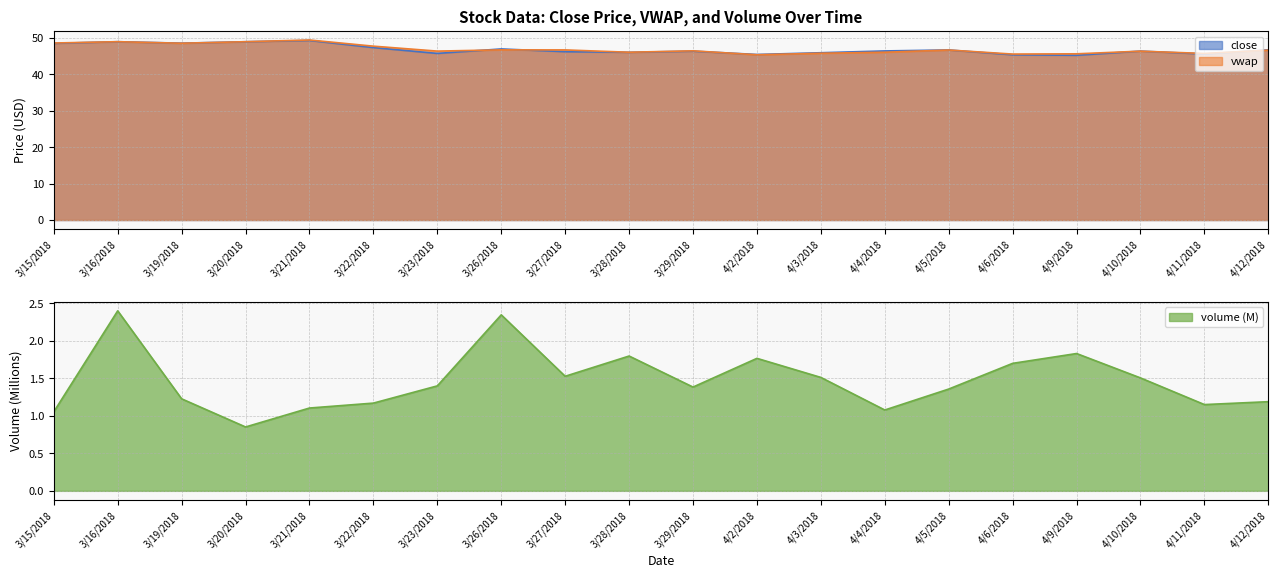

Which series has the widest spread of values?

close